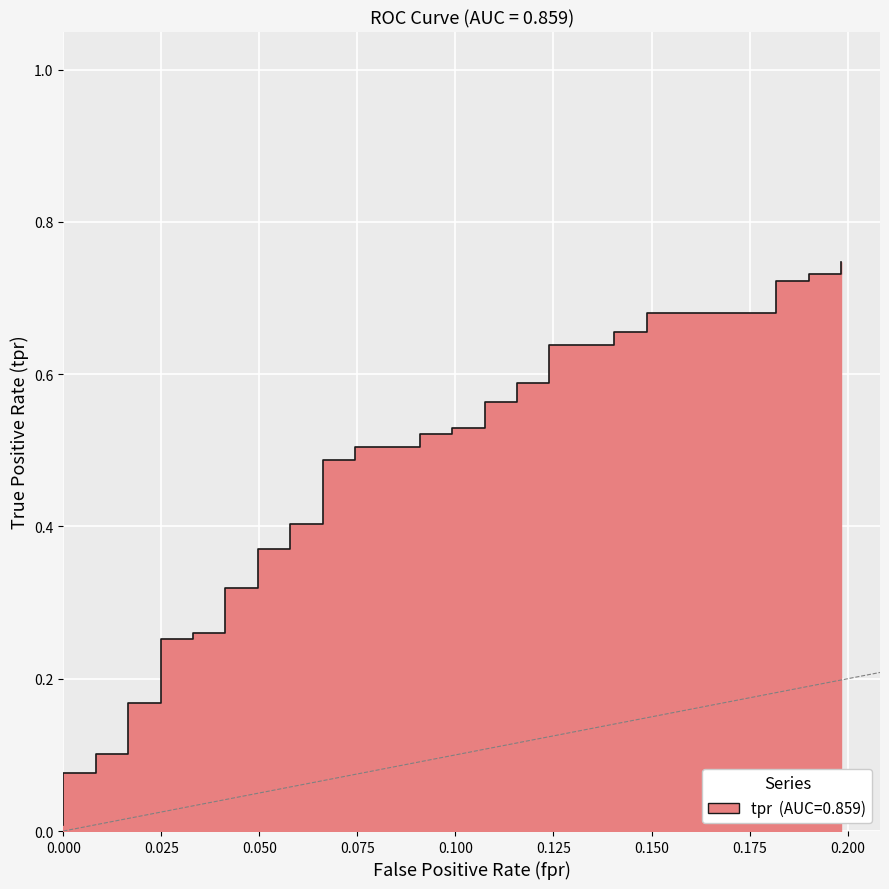

Is it true that the value at 0.000 is 0?

False